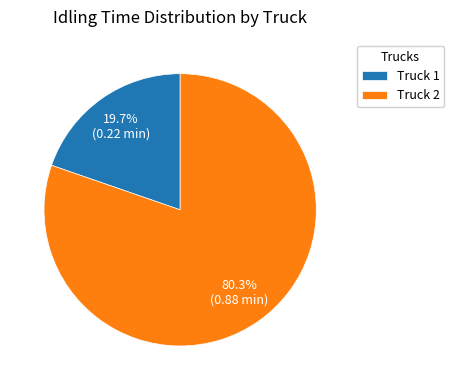

Combined, do Truck 1 and Truck 2 account for over 50%?

Yes